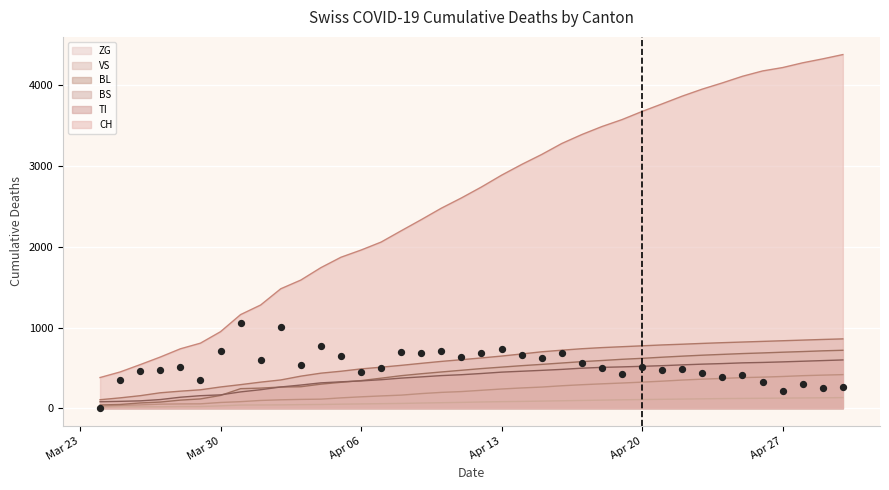

Which series has the largest total across all categories?

CH